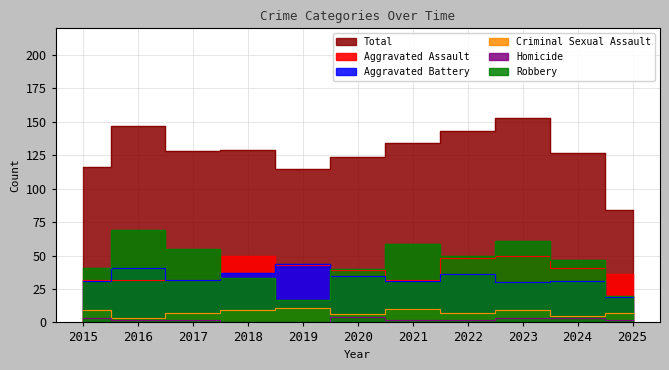

How many values in the Aggravated Assault series are below 39?

5